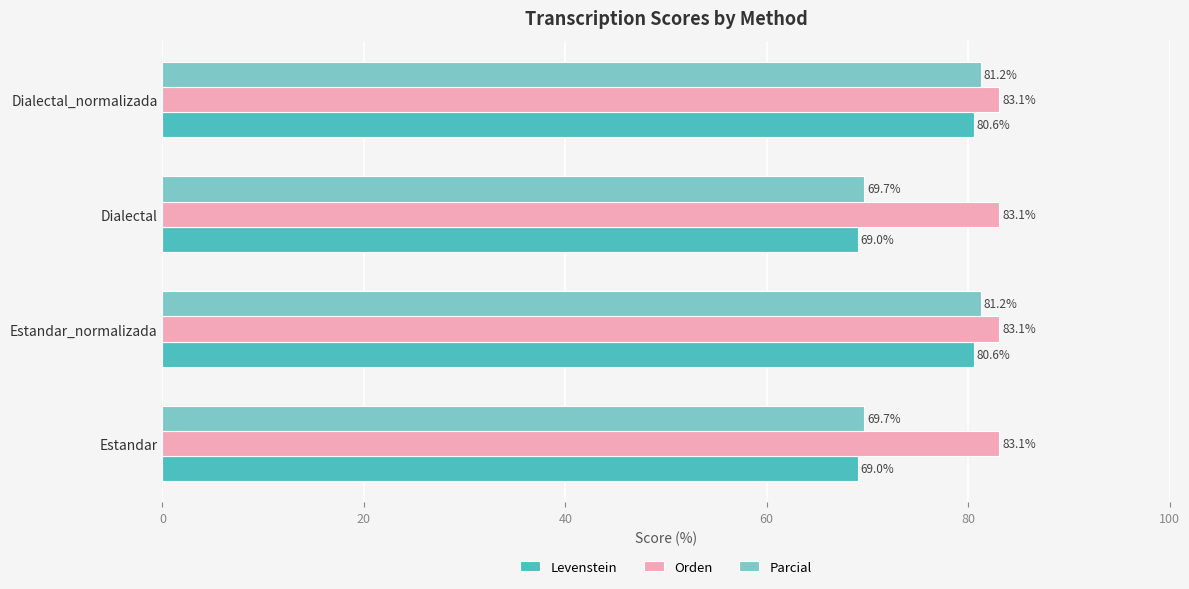

What is the average value of the Levenstein series?

74.8